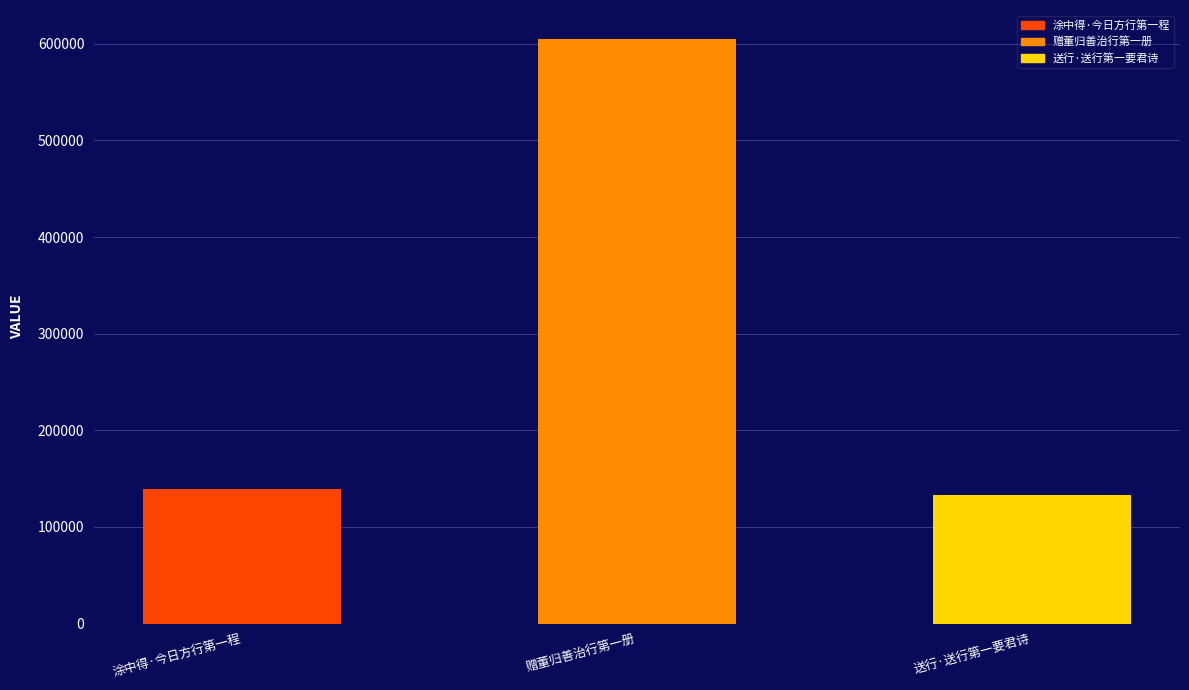

Reading right to left, what are all the values shown in this chart?

133237	604748	139156